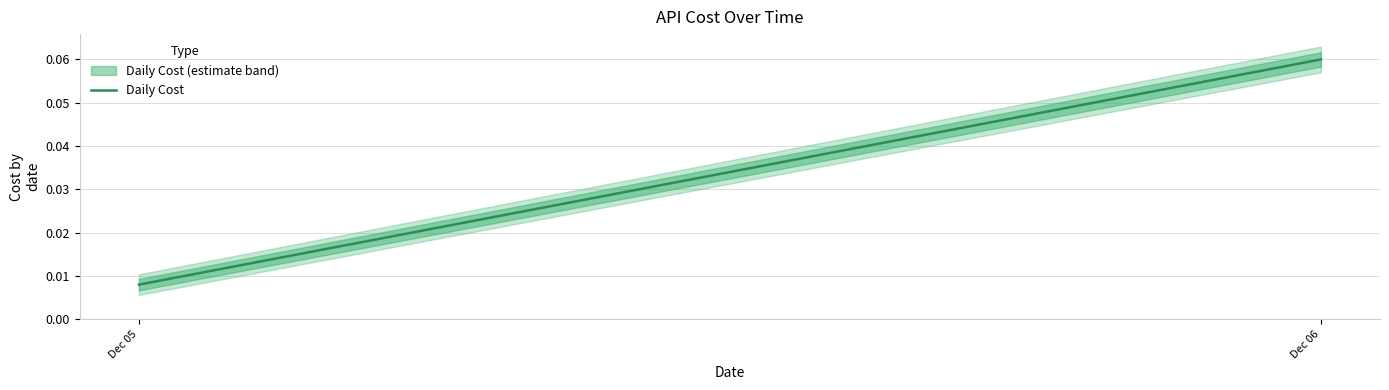

Rank the categories by value from highest to lowest.

Dec 06, Dec 05